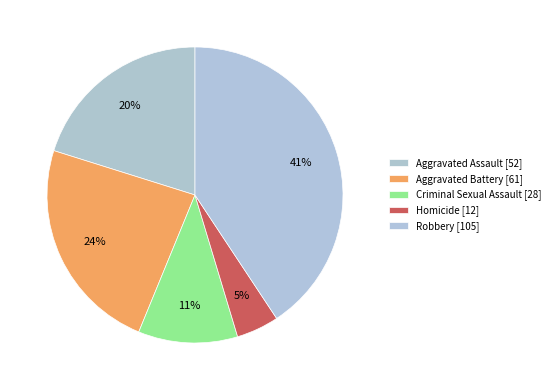

What percentage is the Criminal Sexual Assault slice, to the nearest percent?

11%